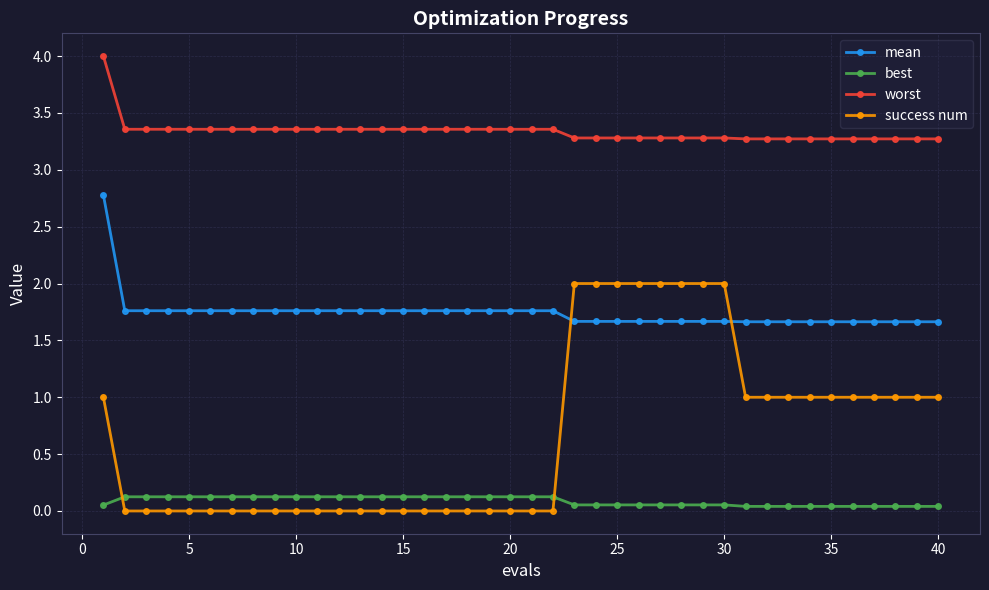

At how many categories does at least one series exceed 3?

40